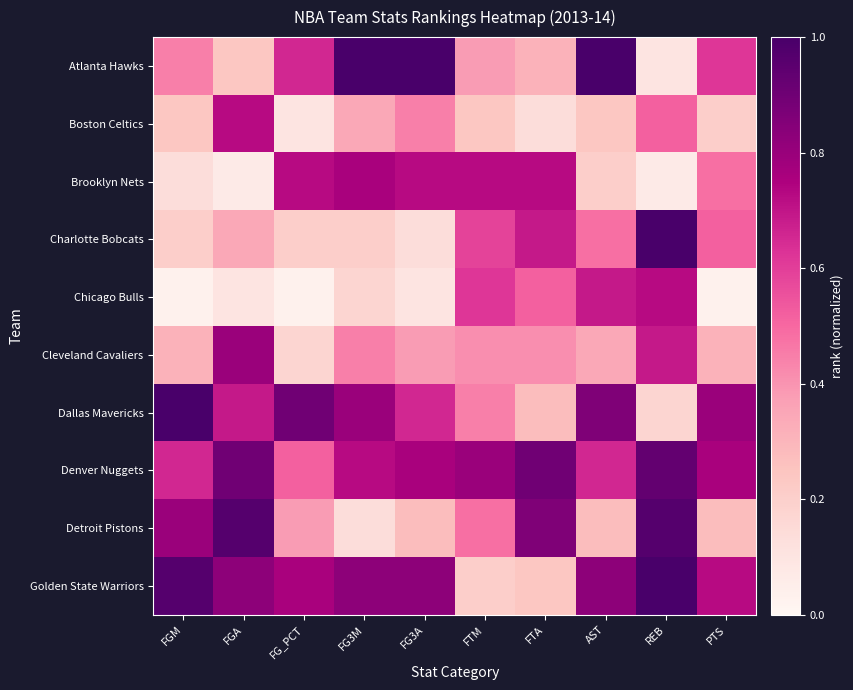

Rank the series at FGA from lowest to highest value.

Brooklyn Nets, Chicago Bulls, Atlanta Hawks, Charlotte Bobcats, Dallas Mavericks, Boston Celtics, Cleveland Cavaliers, Golden State Warriors, Denver Nuggets, Detroit Pistons